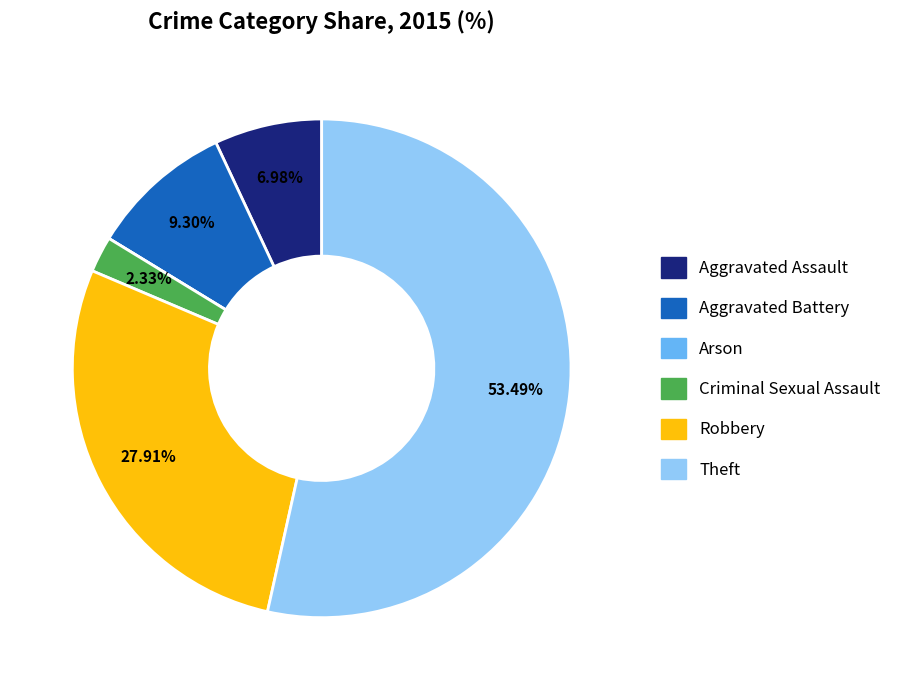

What is the largest slice in the pie chart?

Theft